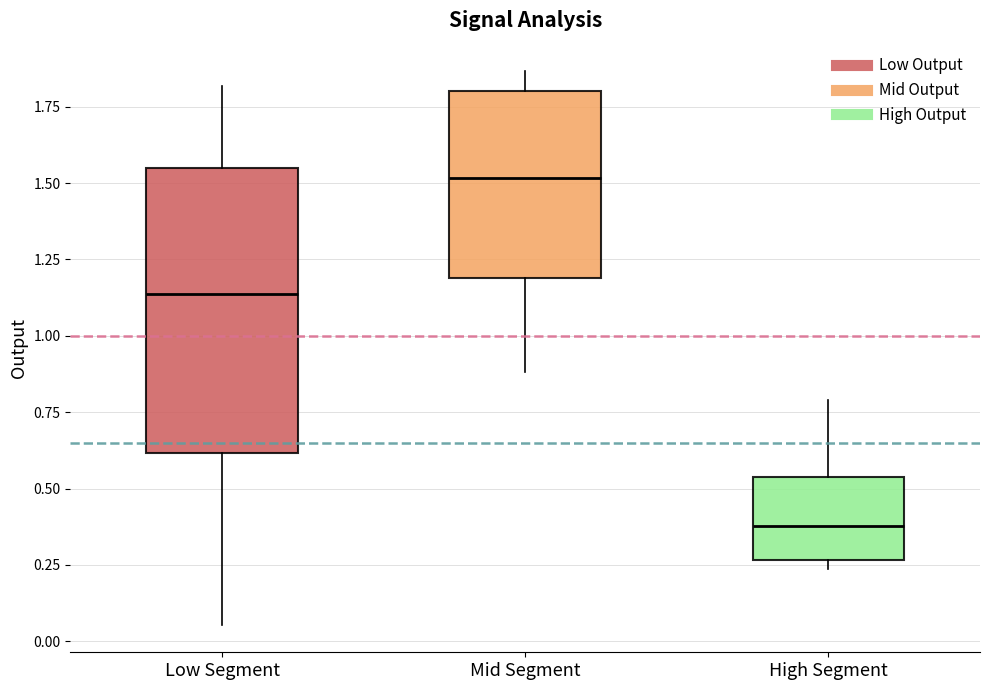

Where is the lower edge of the box for Mid Segment on the y-axis? The values are not printed on the chart, so give them approximately, as read against the axis.

1.20